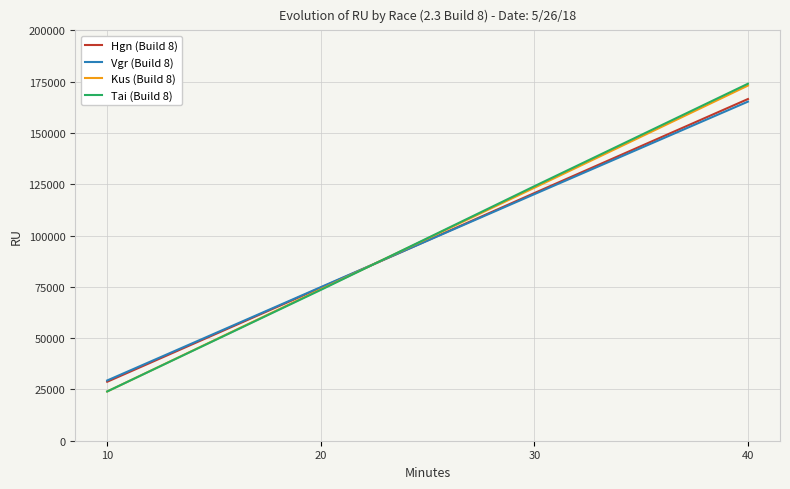

The value of Tai (Build 8) at 10 is 33444. True or false?

False